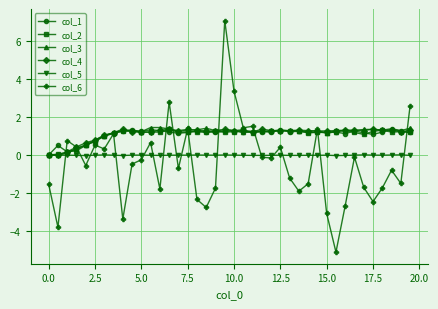

Which series has the largest range (max minus min)?

col_6